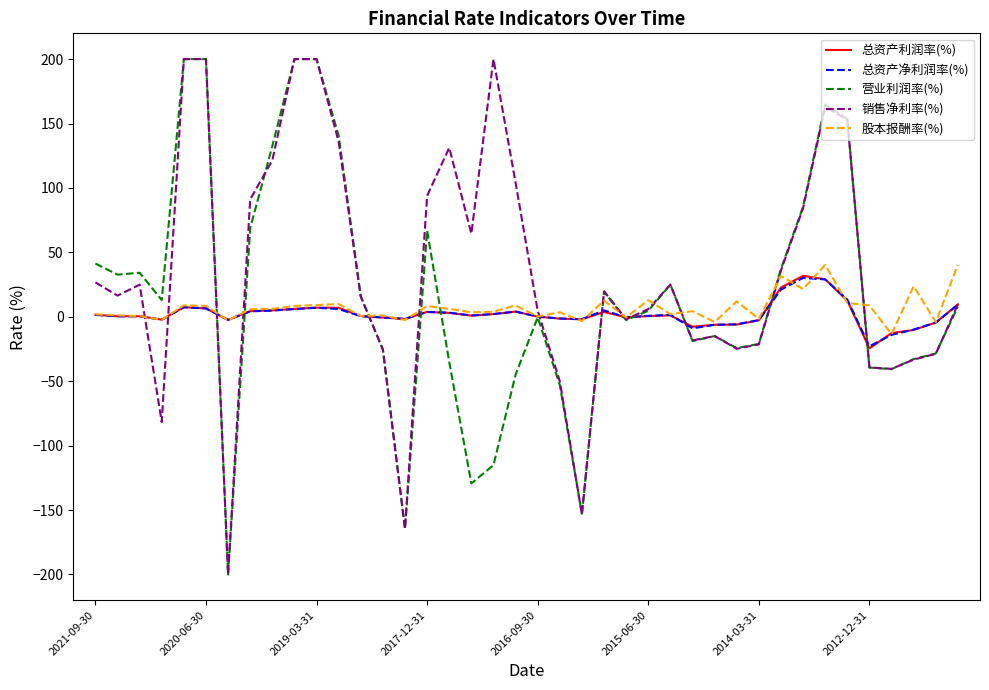

What is the maximum value for 营业利润率(%)?

200.0